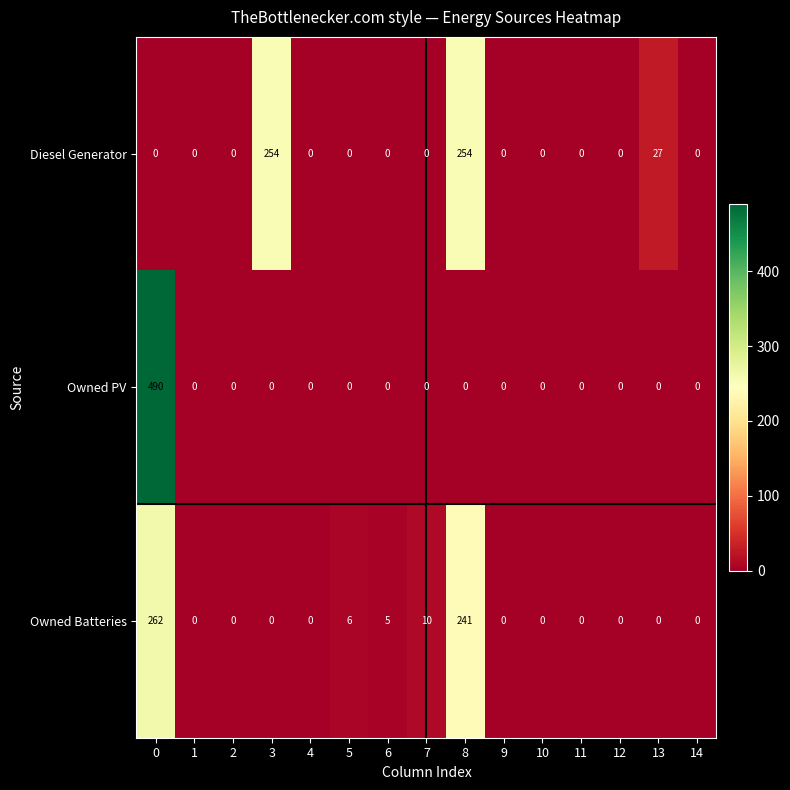

Which series has the largest total across all categories?

Diesel Generator